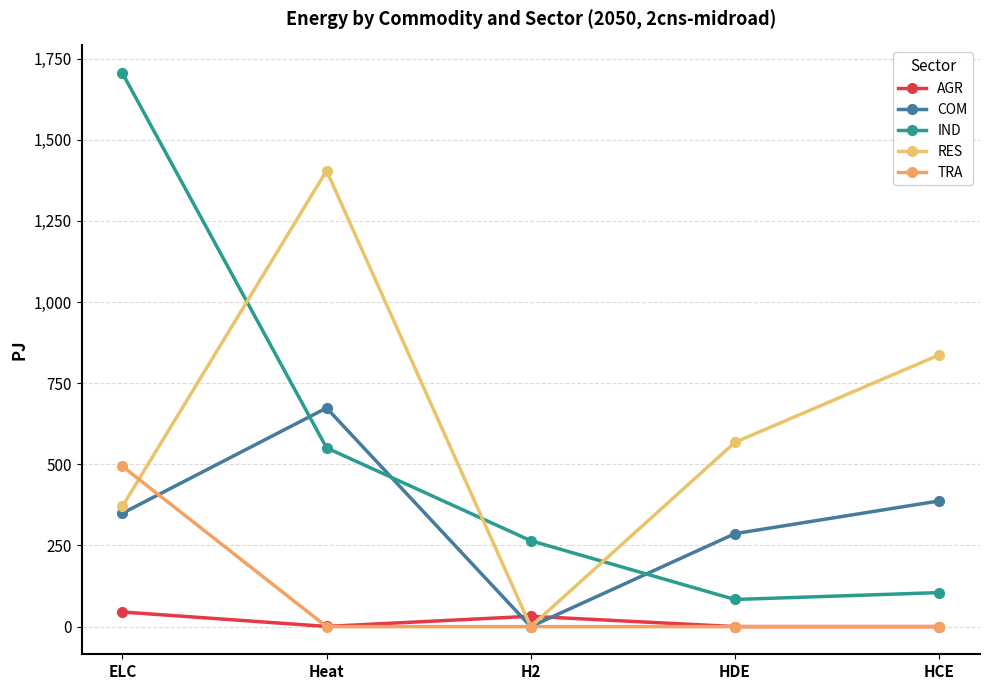

What are all the series names shown in the legend?

AGR, COM, IND, RES, TRA